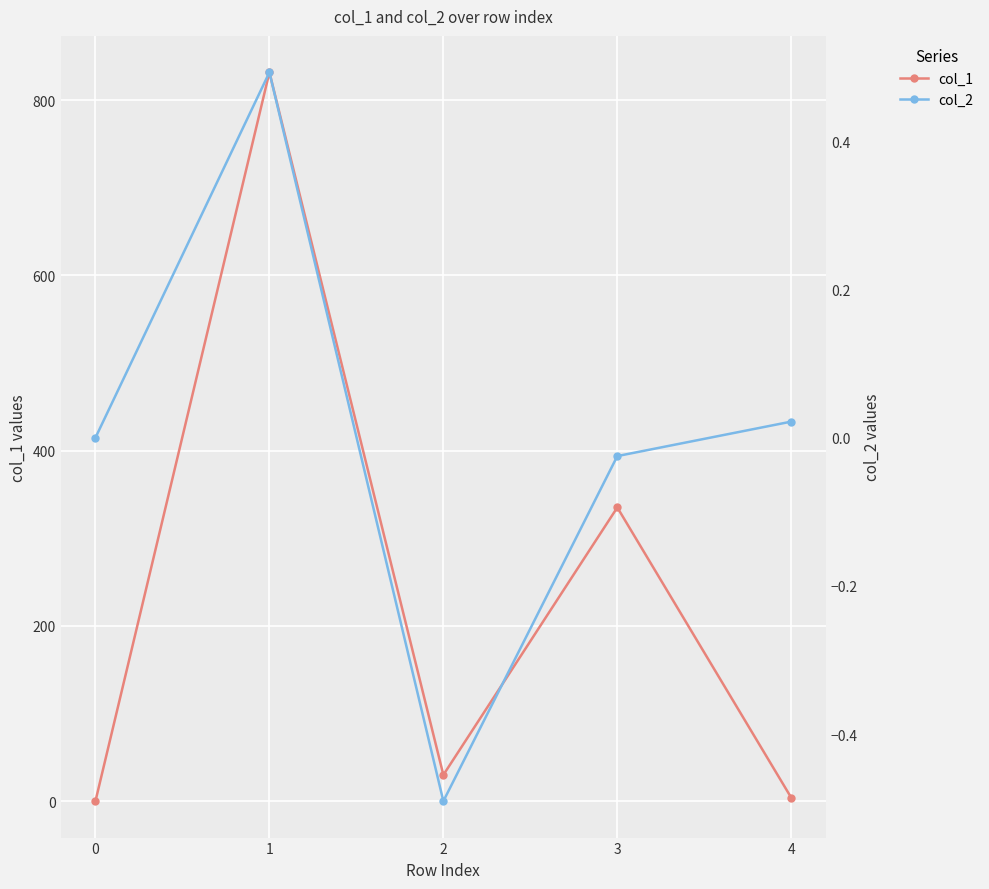

At how many categories does at least one series exceed 637?

1